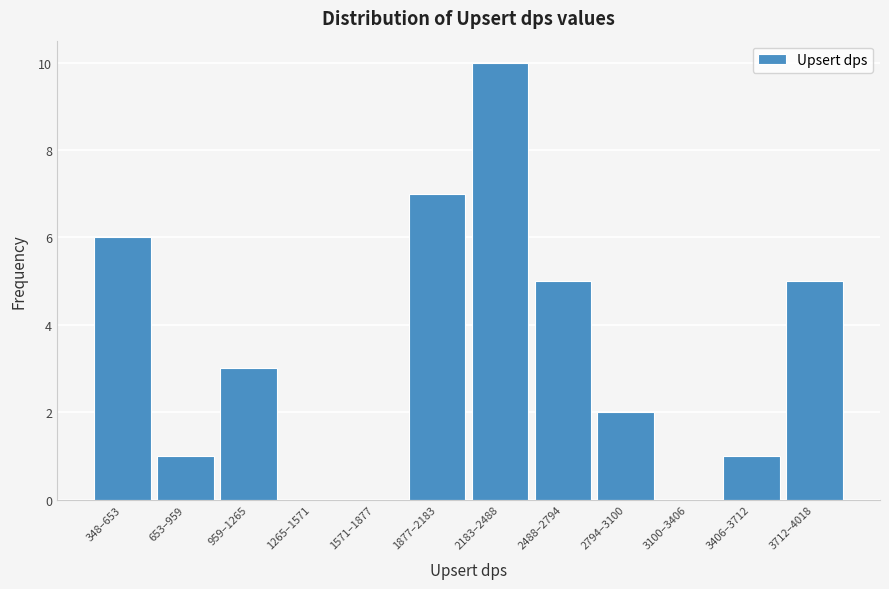

Reading left to right, transcribe all the data shown in this chart.

348–653=6	653–959=1	959–1265=3	1265–1571=0	1571–1877=0	1877–2183=7	2183–2488=10	2488–2794=5	2794–3100=2	3100–3406=0	3406–3712=1	3712–4018=5